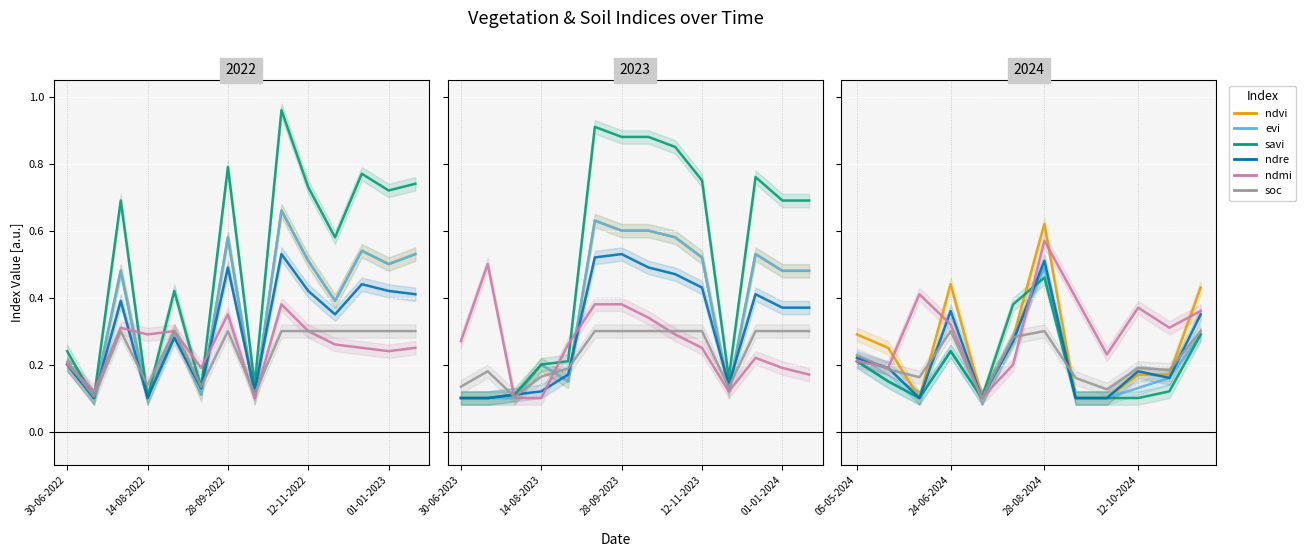

The savi series shows 0.1 at 5. True or false?

False